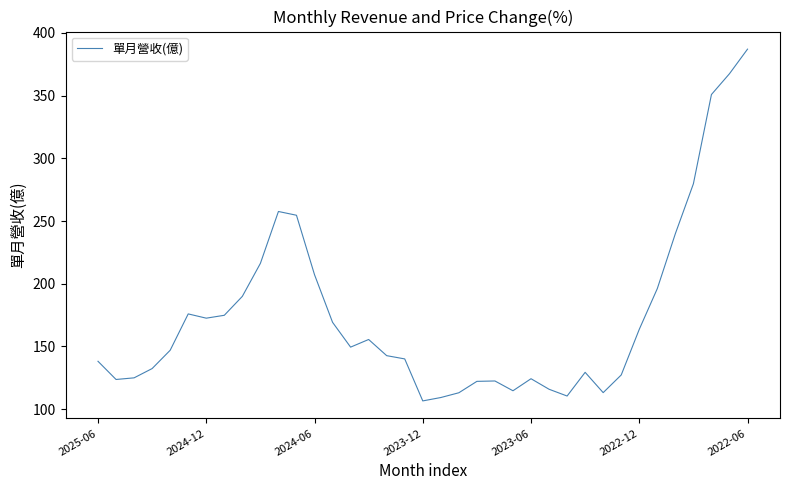

What is the difference between the maximum and minimum values?

280.6